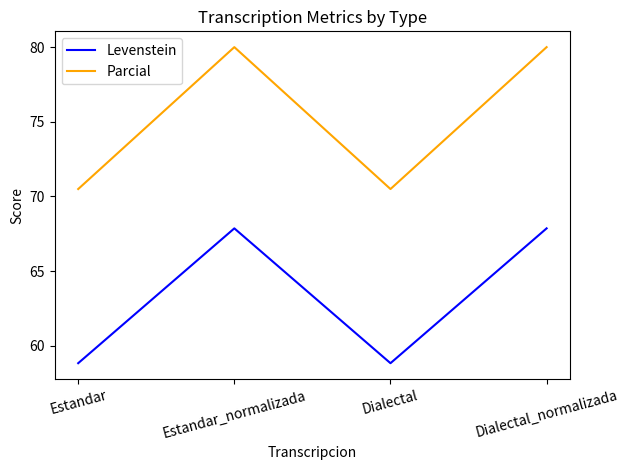

What position from the left is Dialectal_normalizada?

4